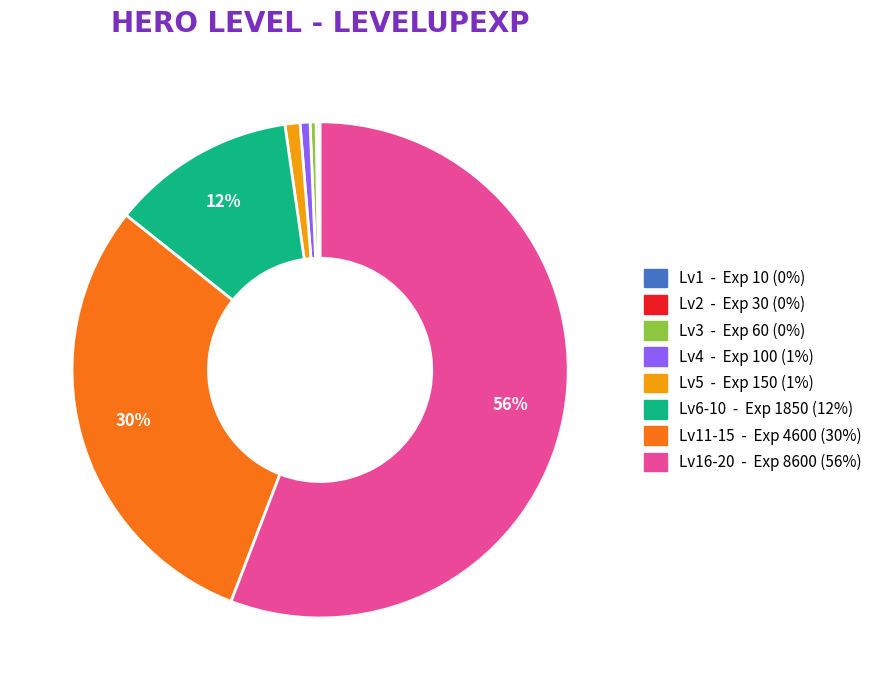

To the nearest percent, what is the average slice percentage?

12%